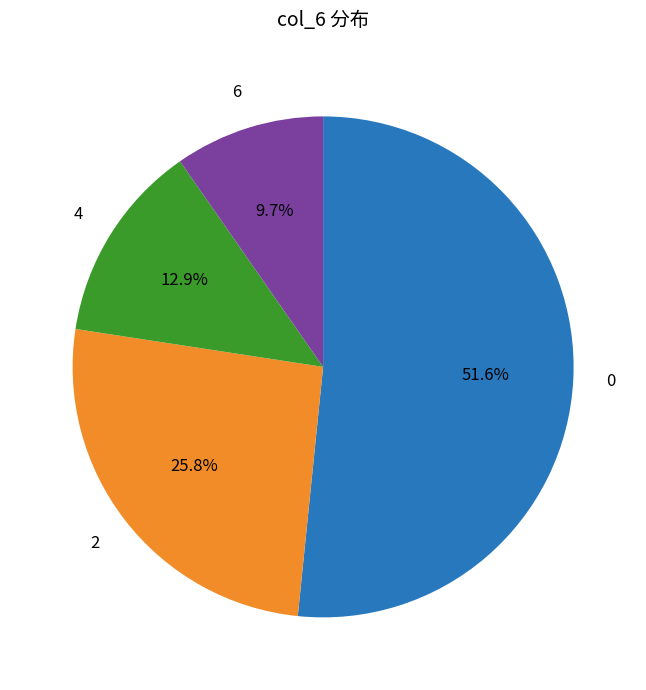

How many segments does this pie chart have?

4